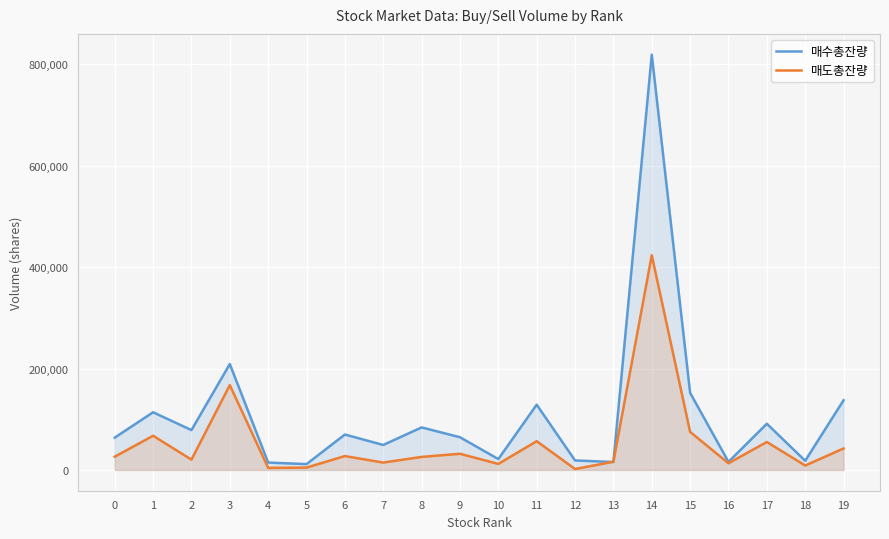

Where does the 매수총잔량 series first go above 69902?

1